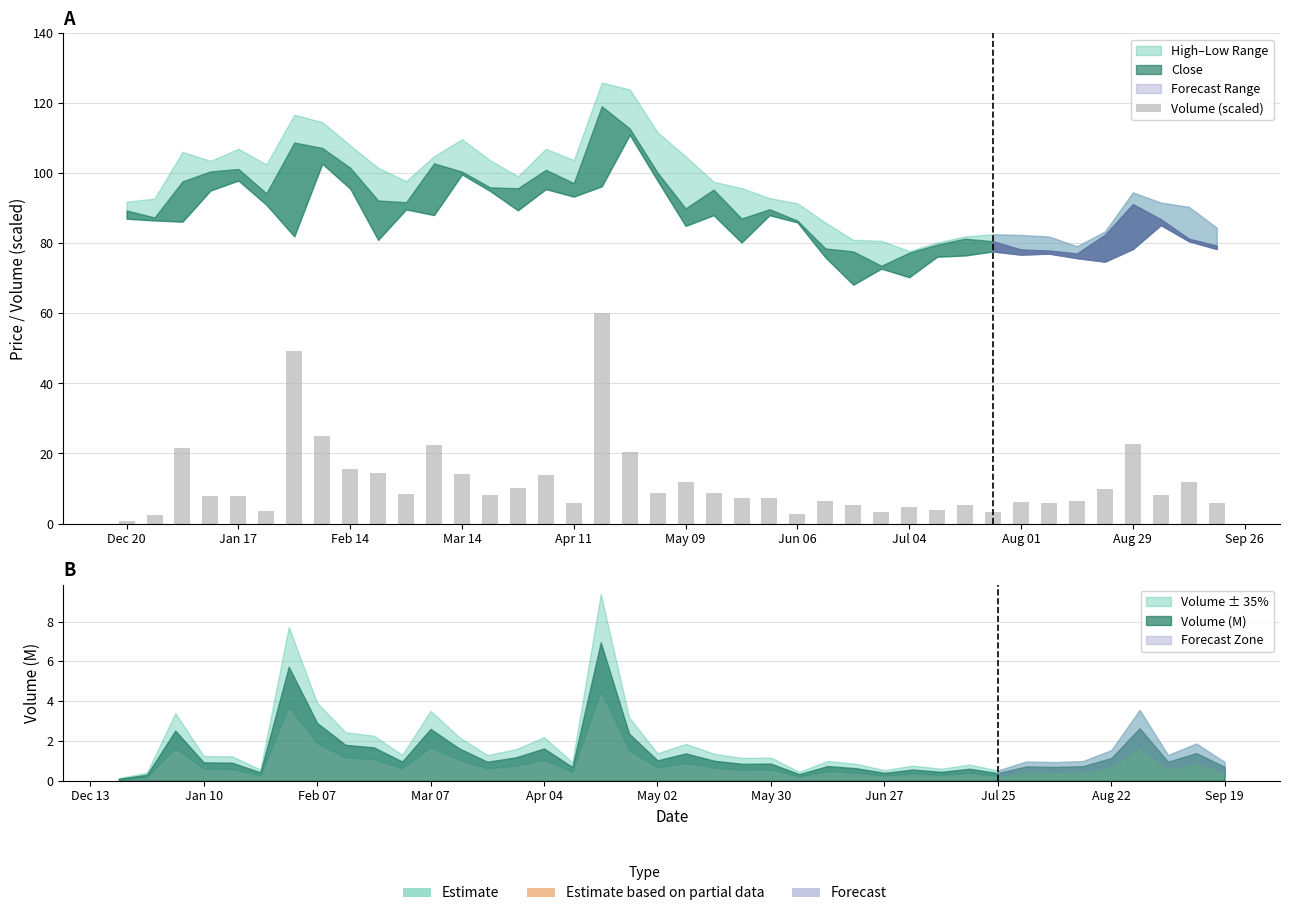

What is the minimum value shown in the chart?

0.8